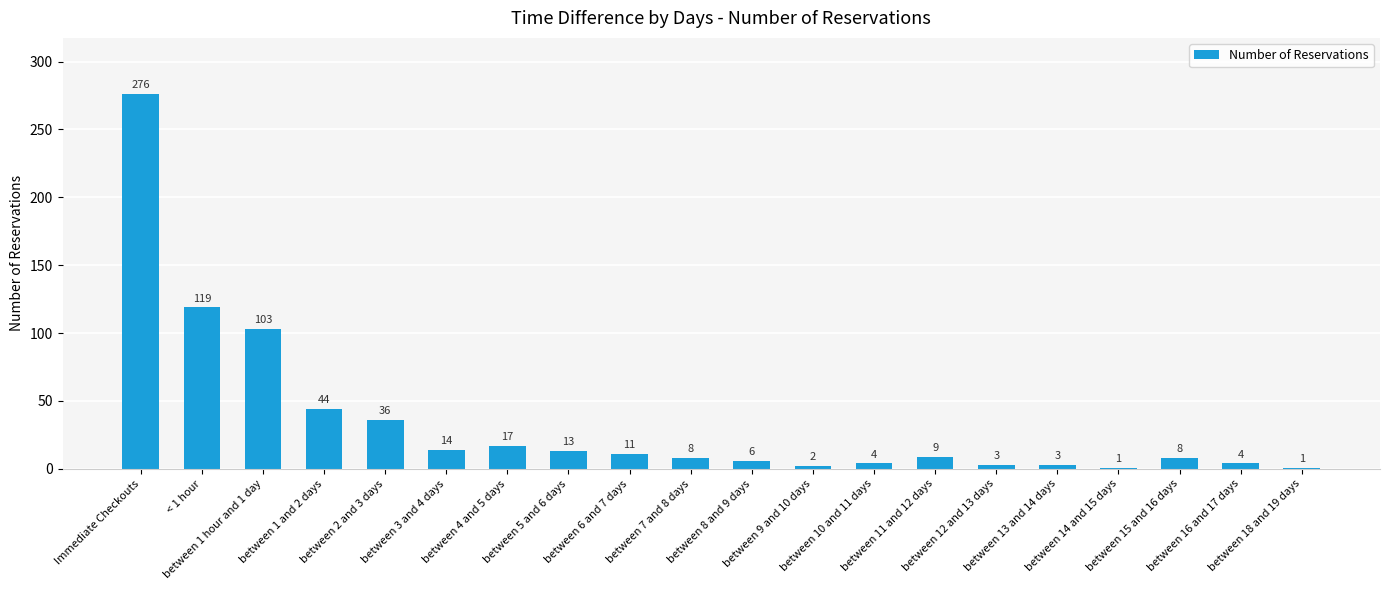

What is the sum of all values?

682